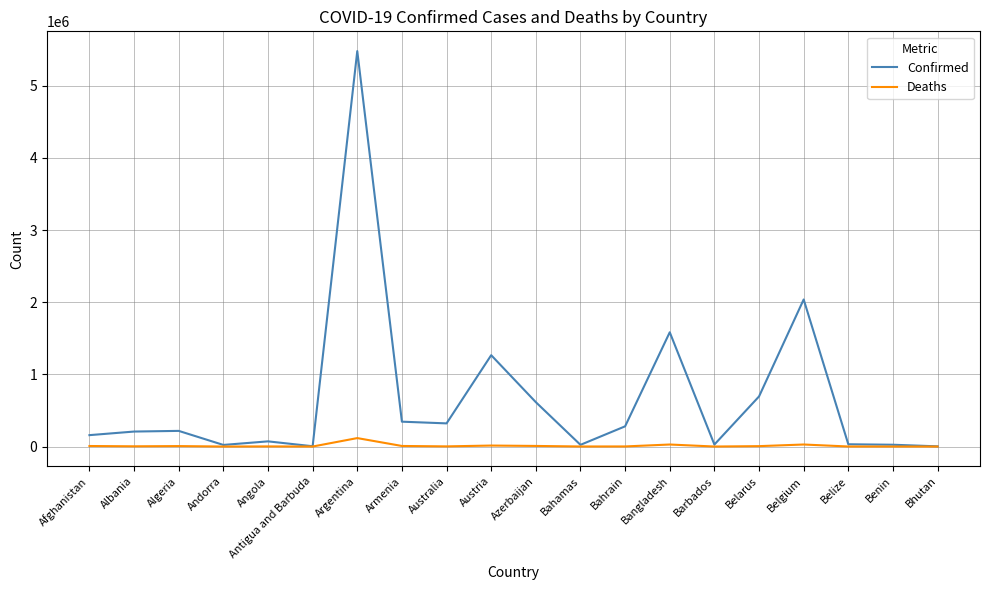

At which label does Confirmed reach its peak?

Argentina